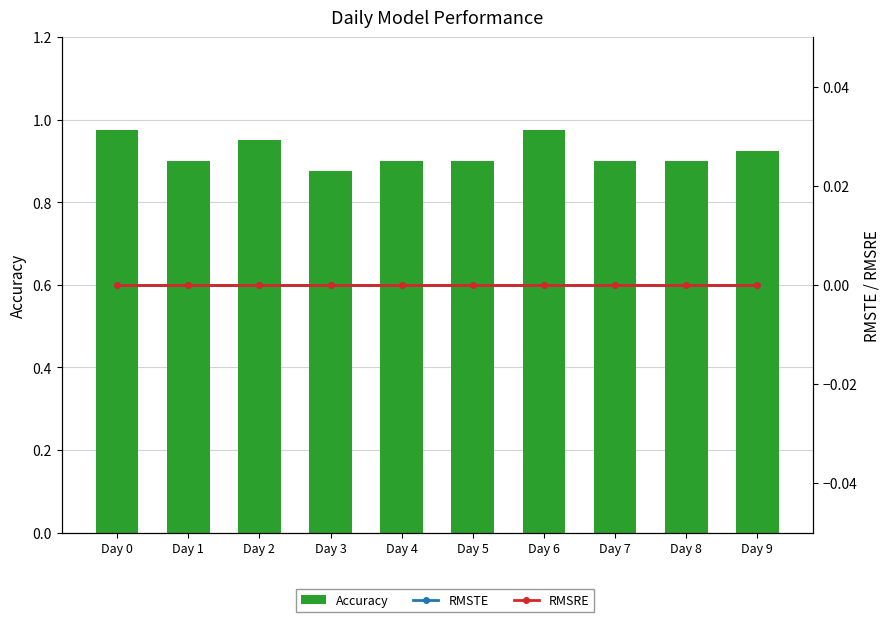

Which series has the largest range (max minus min)?

Accuracy